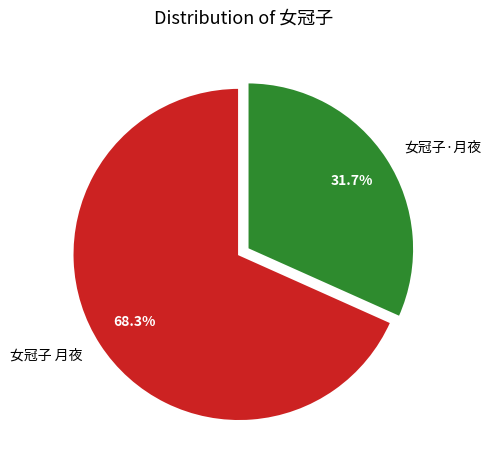

How many segments does this pie chart have?

2